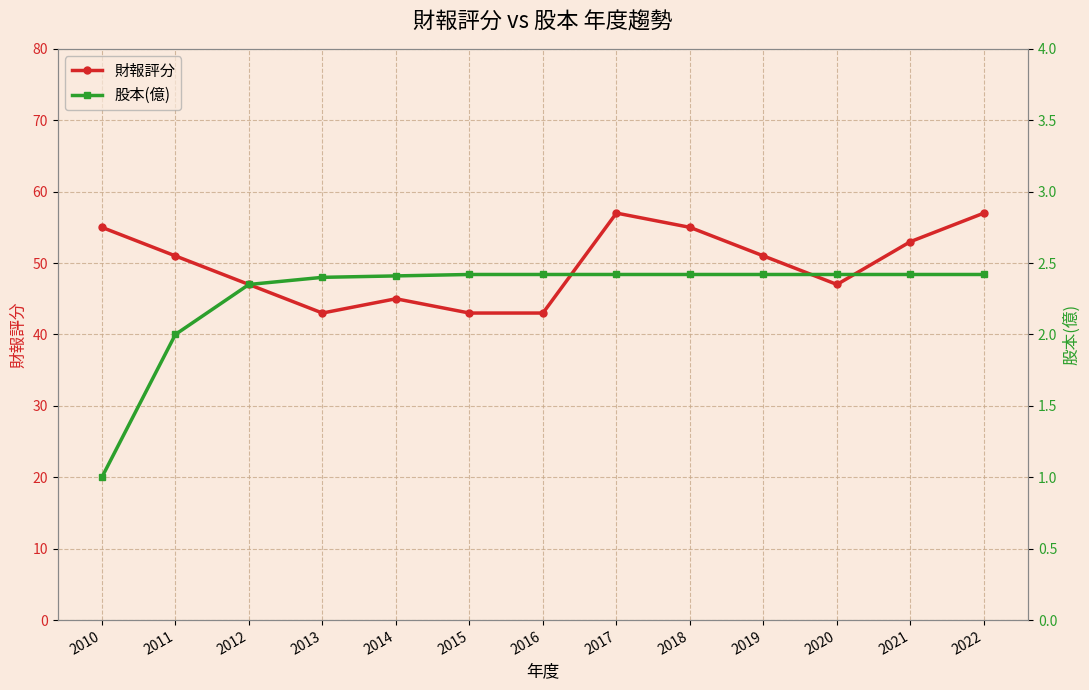

List the series in order of their overall mean, highest first.

財報評分, 股本(億)